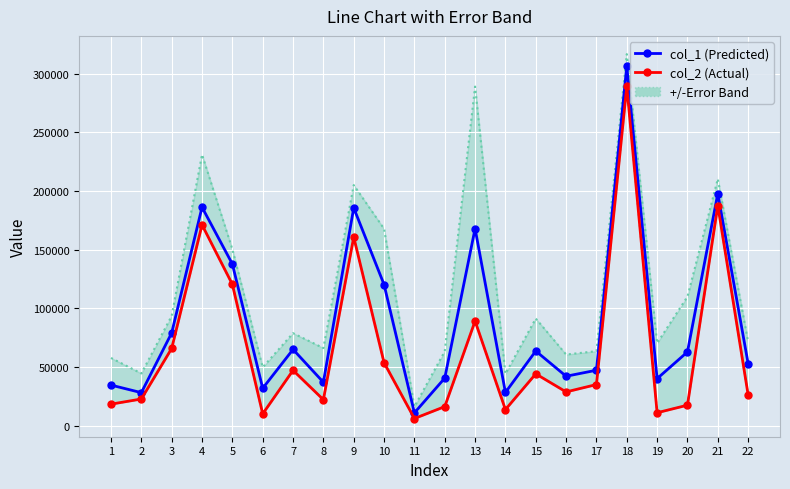

How many lines are shown in the chart?

2